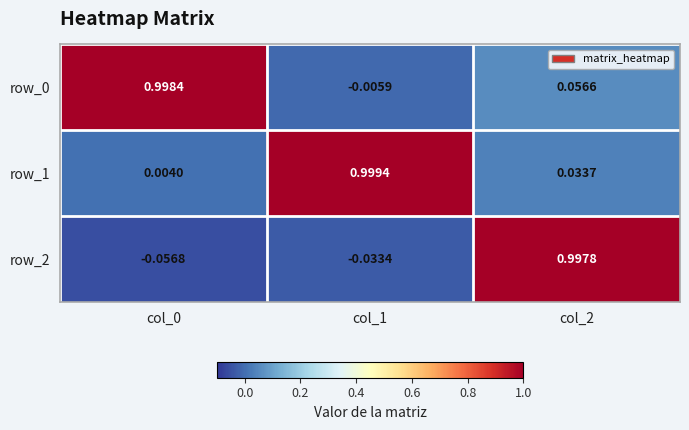

Between col_1 and col_2, which series saw the biggest shift?

row_2